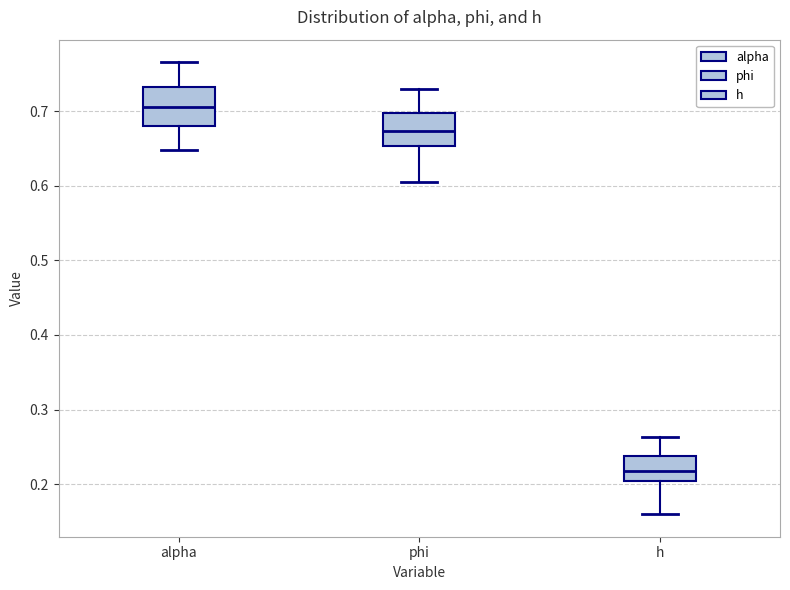

Which box has the highest median line?

alpha